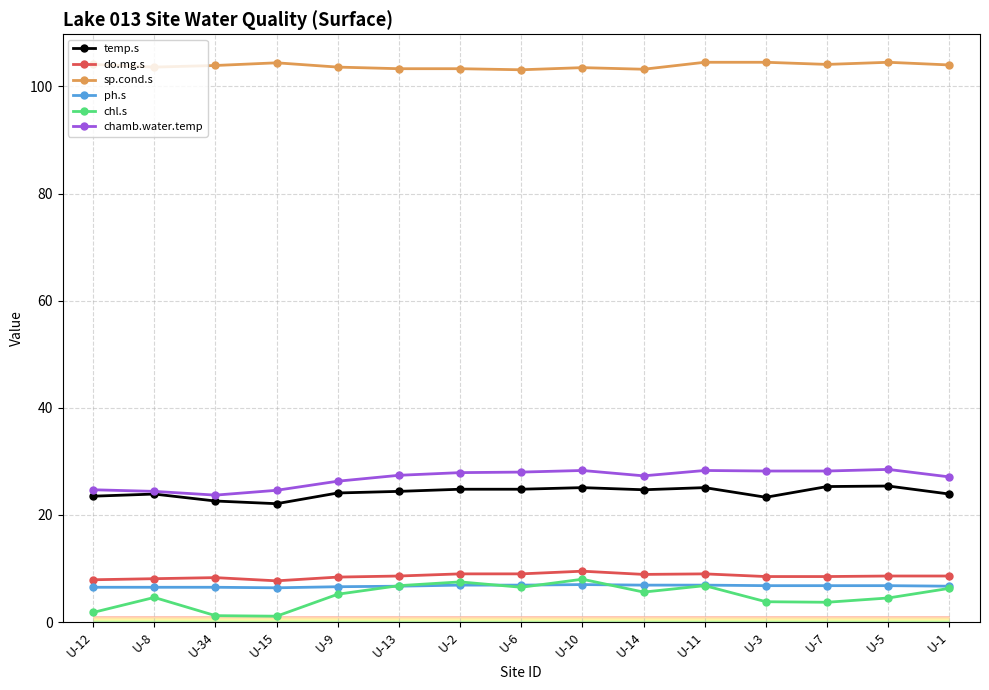

What is the label of the 12th point from the right?

U-15